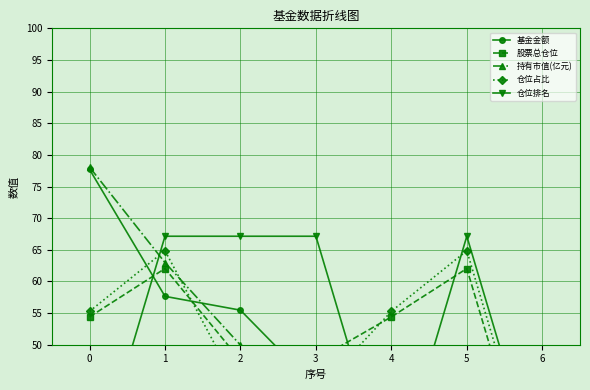

Is it true that 股票总仓位 equals 74.7 at 0?

False